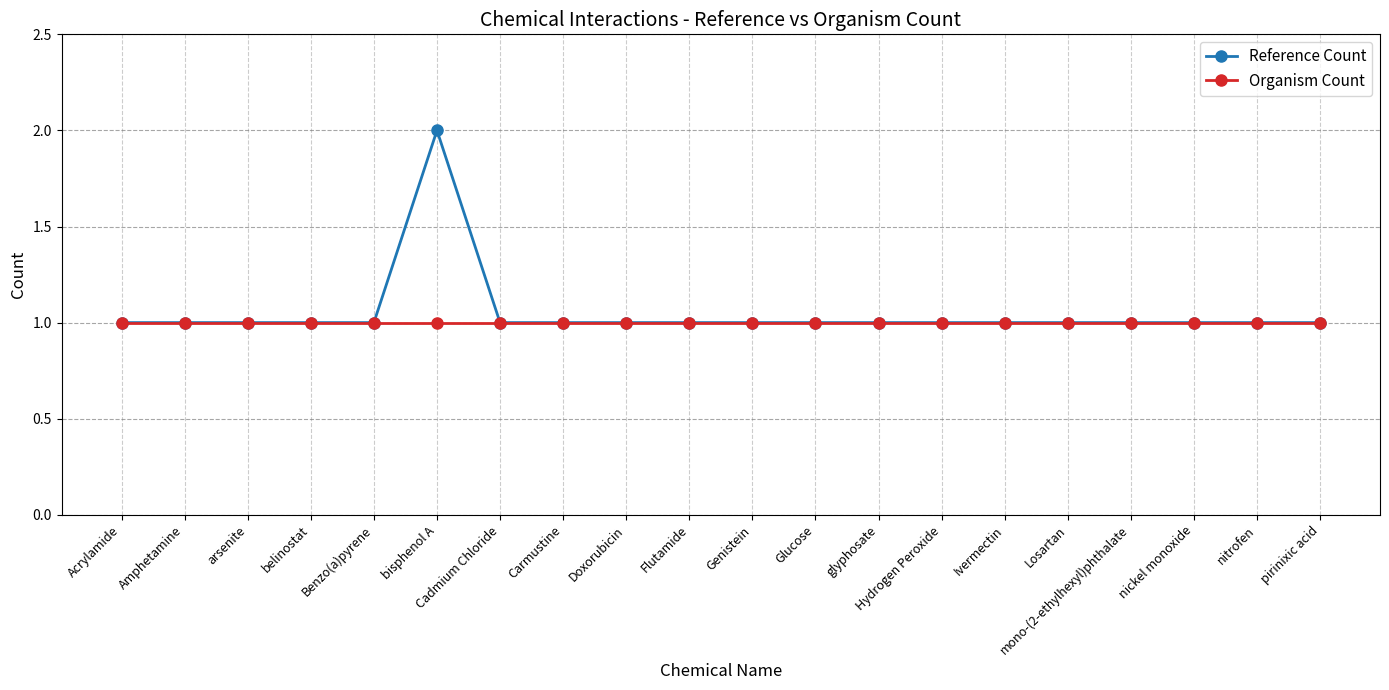

True or false: Organism Count has a value of 1 at belinostat.

True